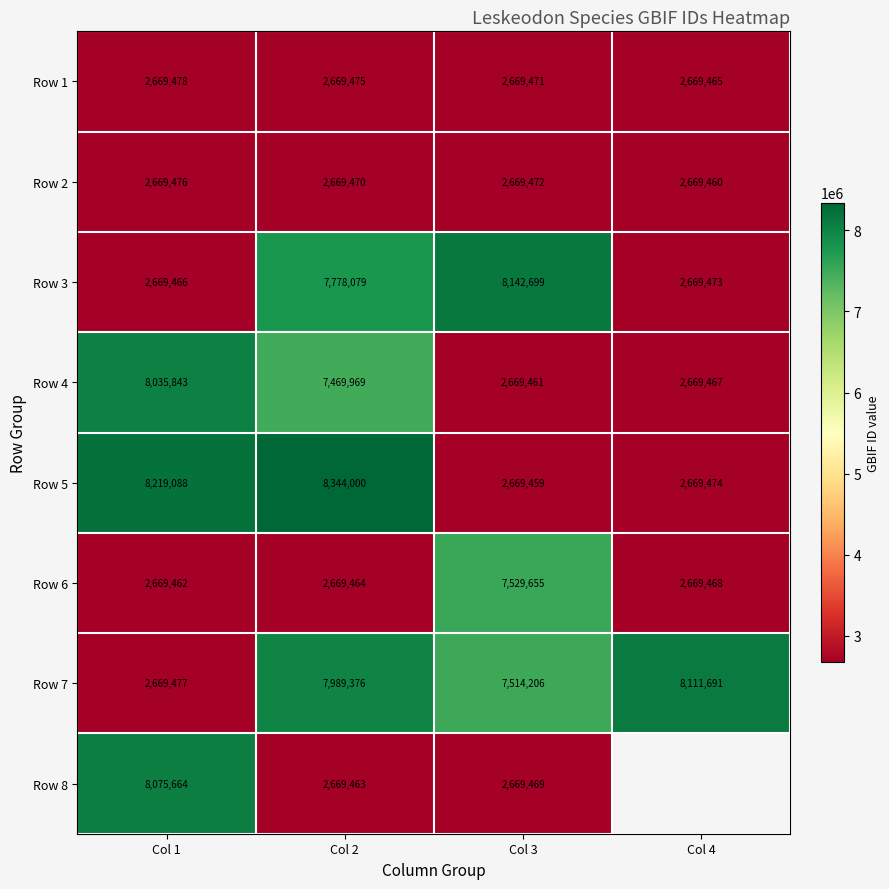

Where does the Row 1 series first go above 2669475?

Col 1